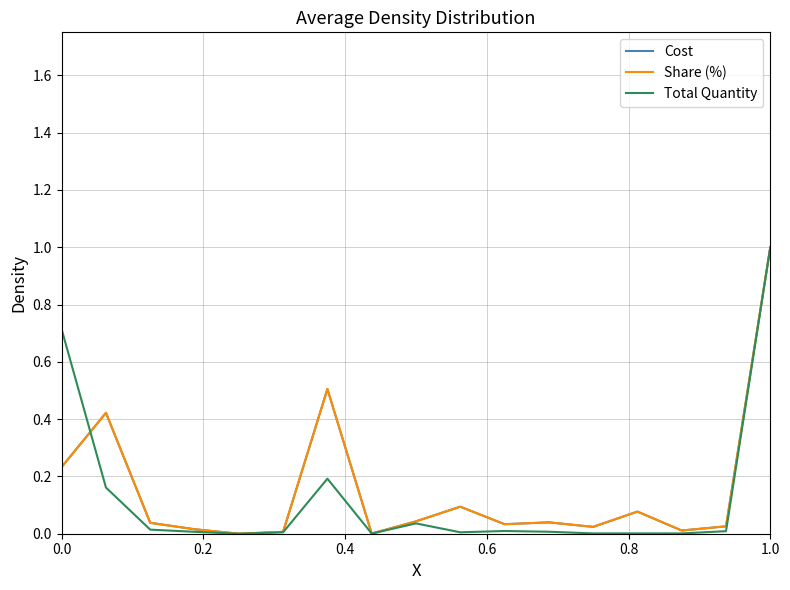

How many interior local valleys does the Total Quantity series have?

3